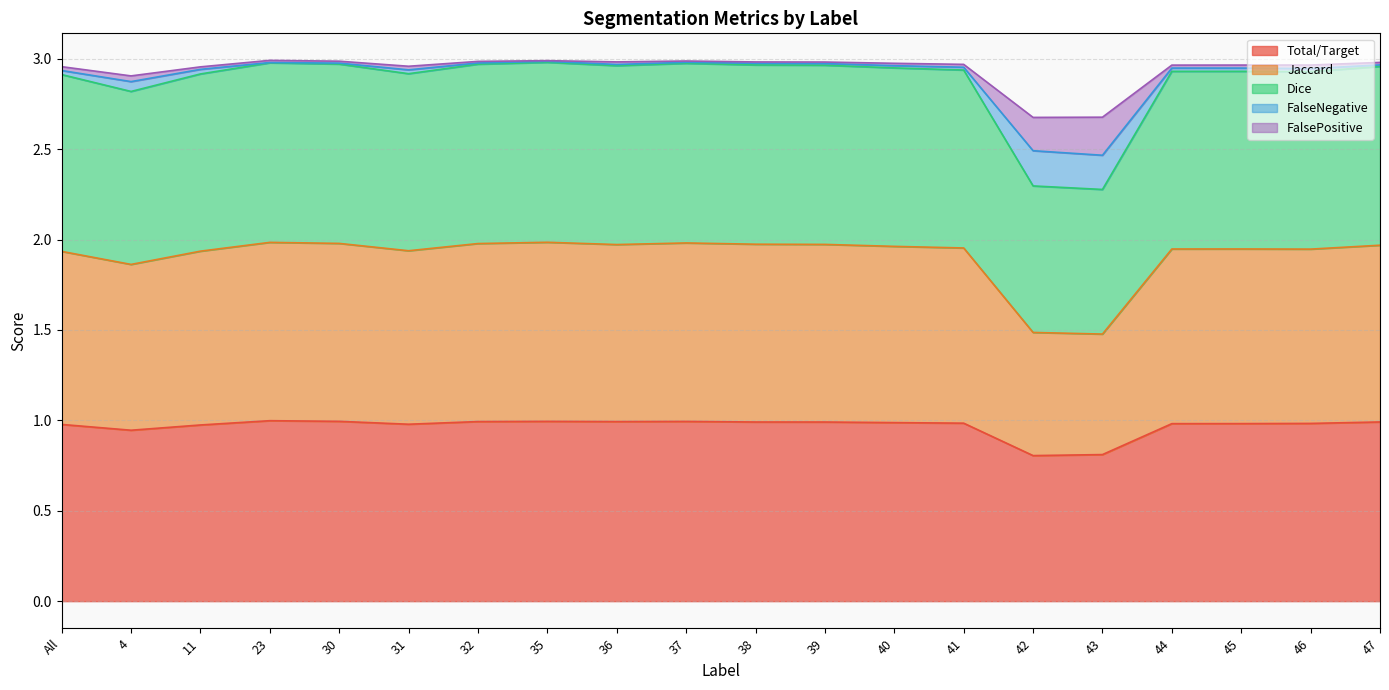

What is the lowest value of the Total/Target series?

0.8